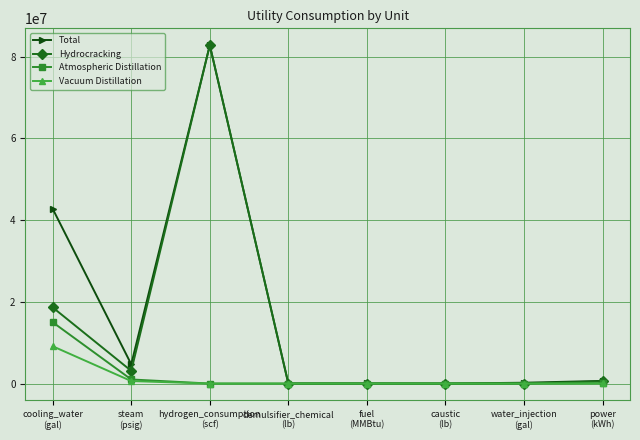

What is the greatest value displayed?

82800000.0